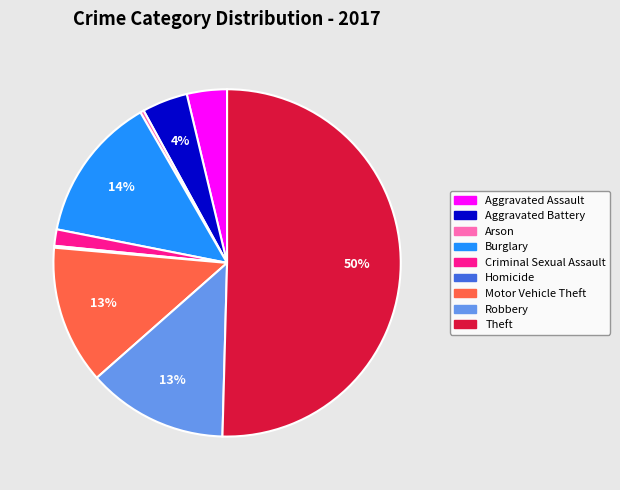

Which category accounts for the majority?

Theft